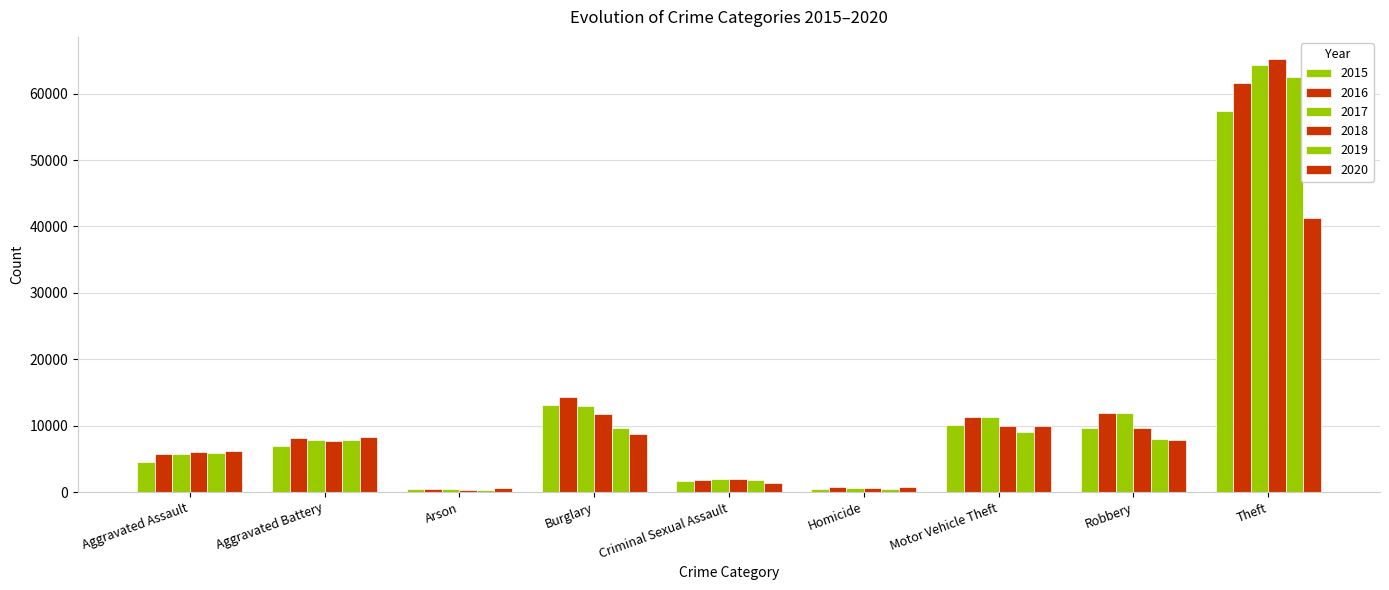

How many data points does each series have?

9